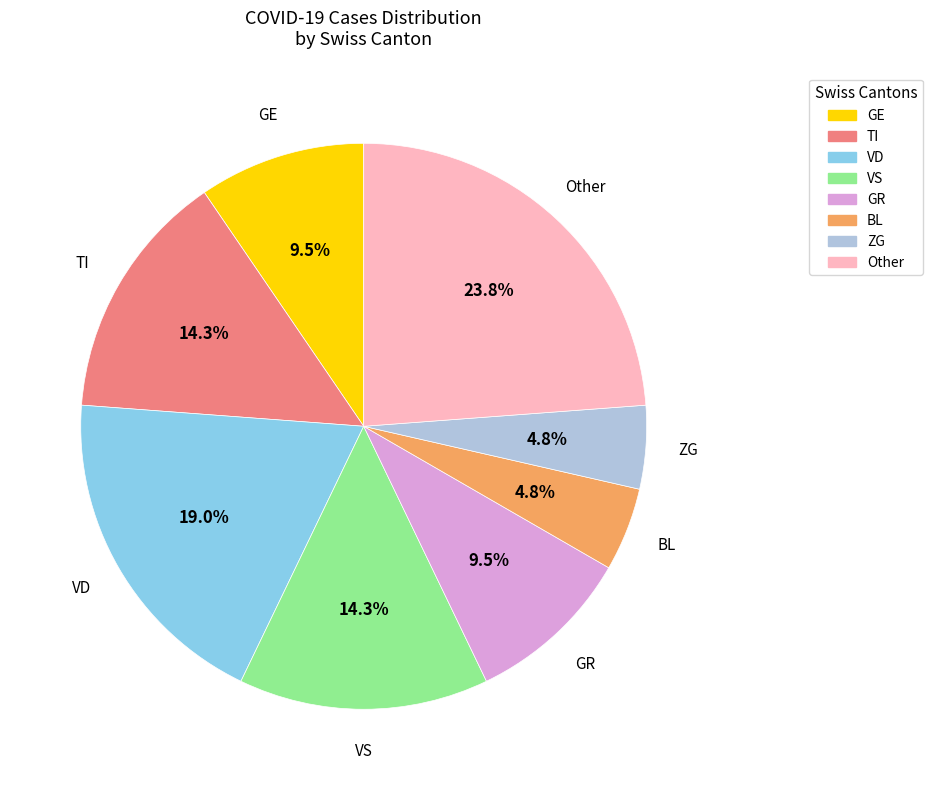

Does any single category account for the majority?

No